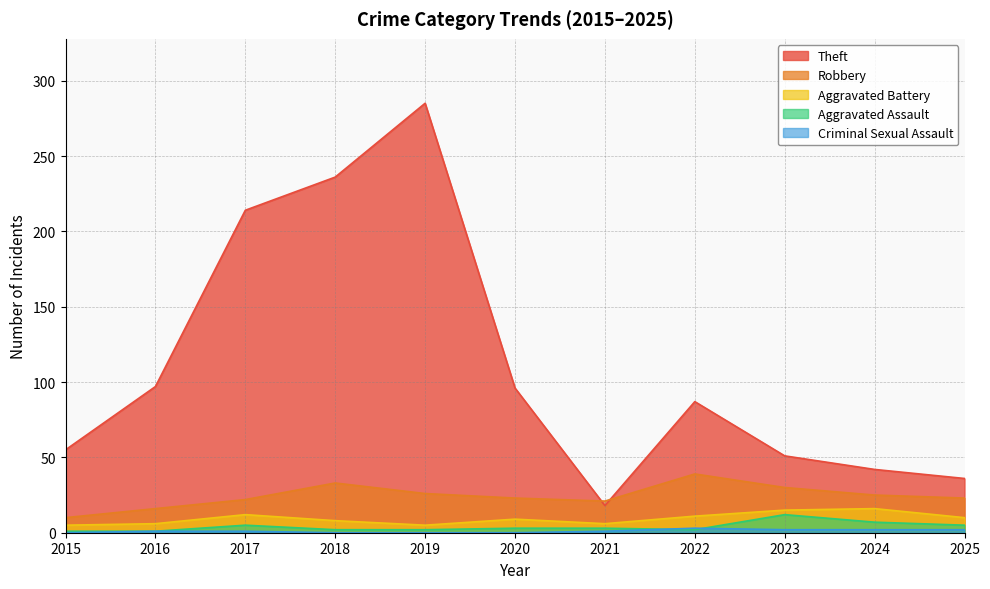

In Criminal Sexual Assault, how many points are higher than both neighbors (excluding endpoints)?

1